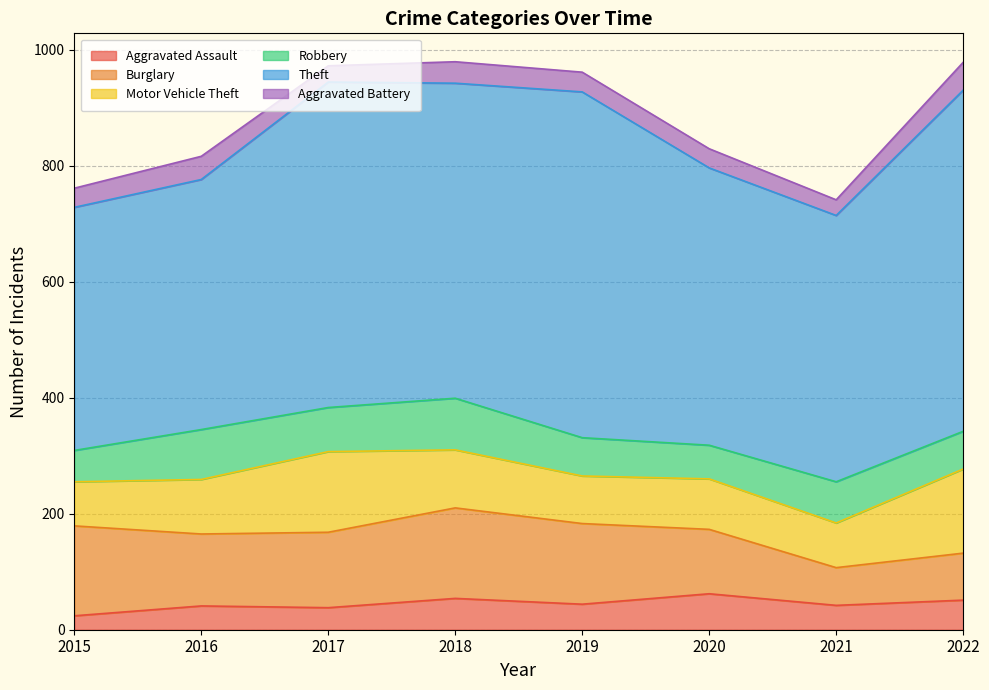

Count the number of categories in the chart.

8